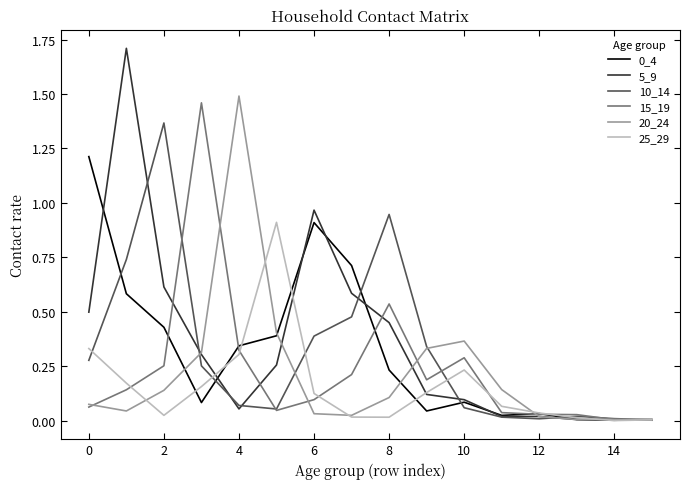

Which series has the widest spread of values?

5_9